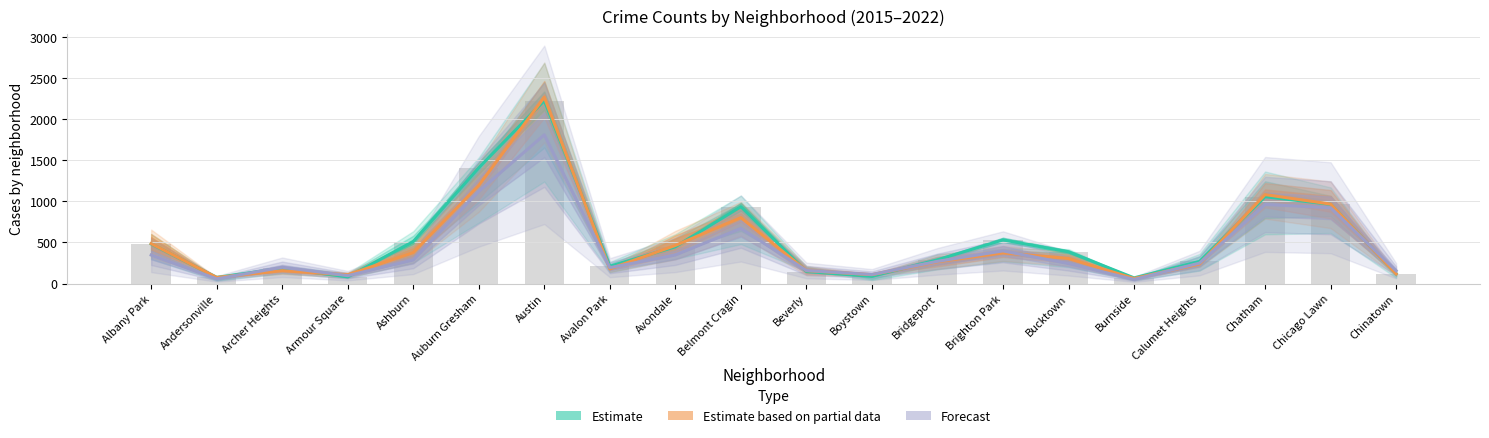

What is the maximum value for 2015?

2266.0